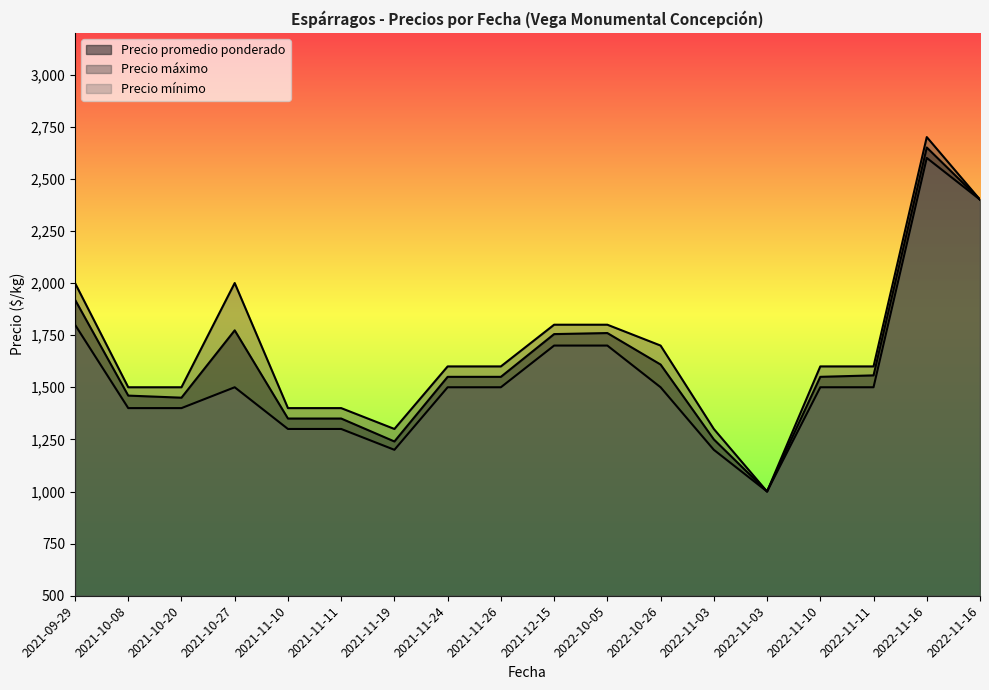

What value does the Precio máximo series have at 2022-11-16?

2400